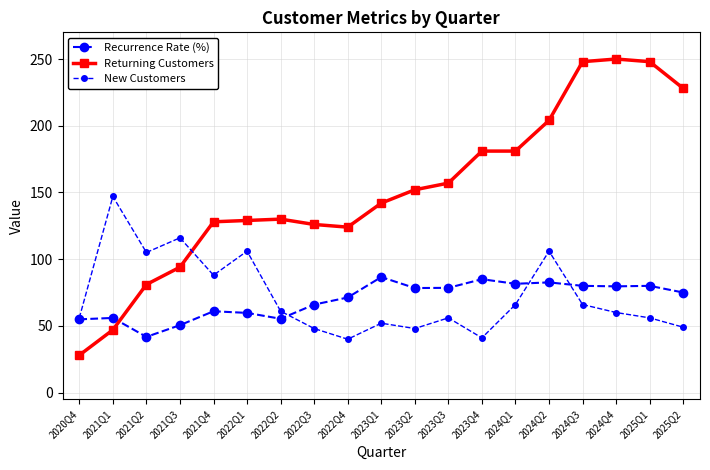

Count the number of data series in this chart.

3